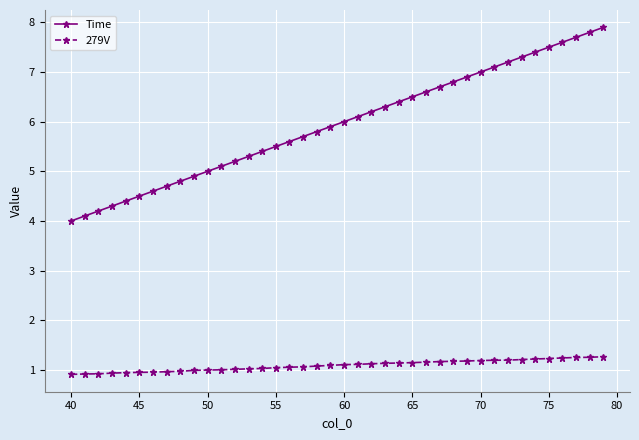

True or false: Time and 279V cross at least once.

False